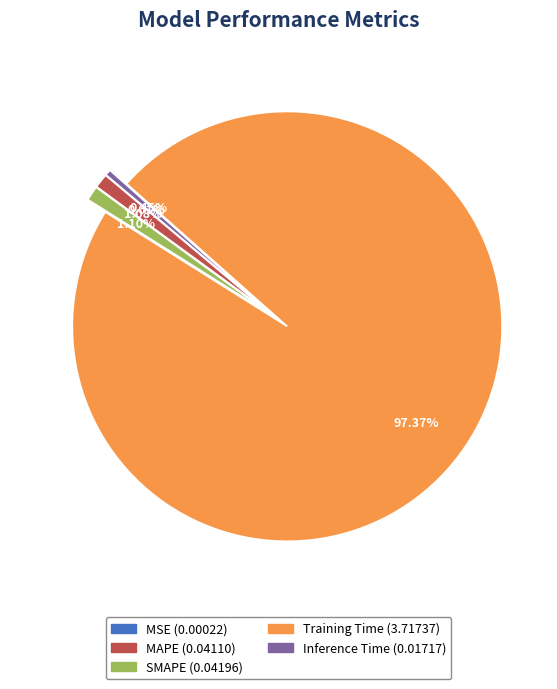

Does MAPE represent more than half of the total?

No